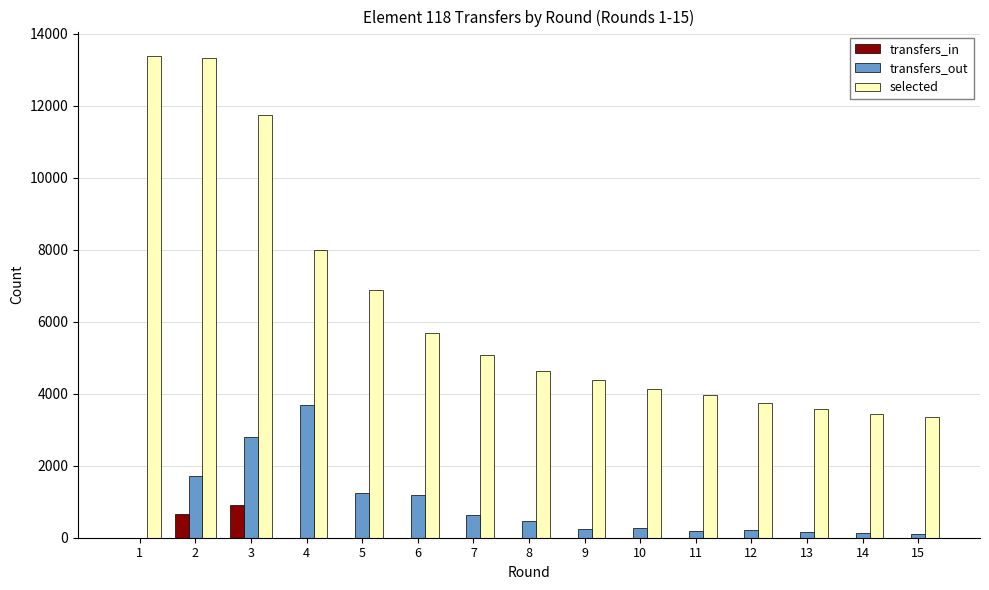

Is the value of selected at 11 greater than the value of transfers_in at 15?

Yes